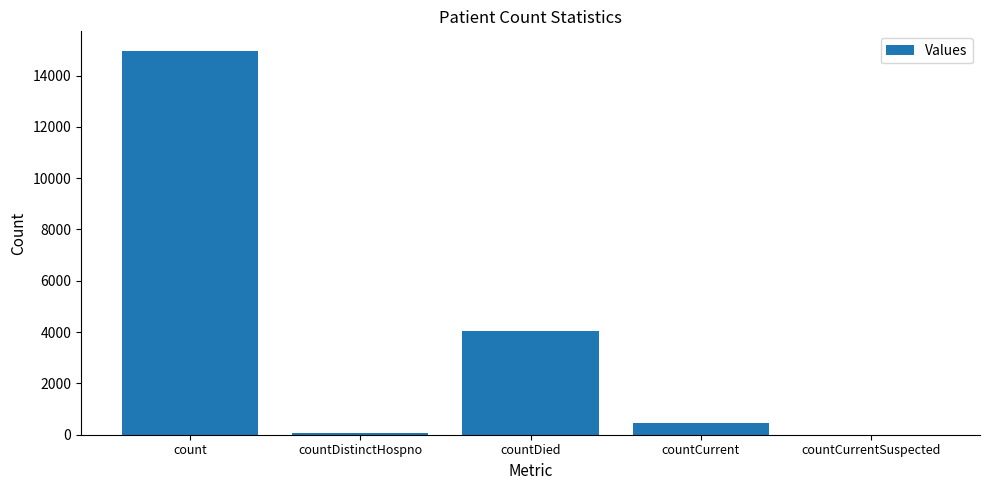

What is the approximate value at countCurrent?

470